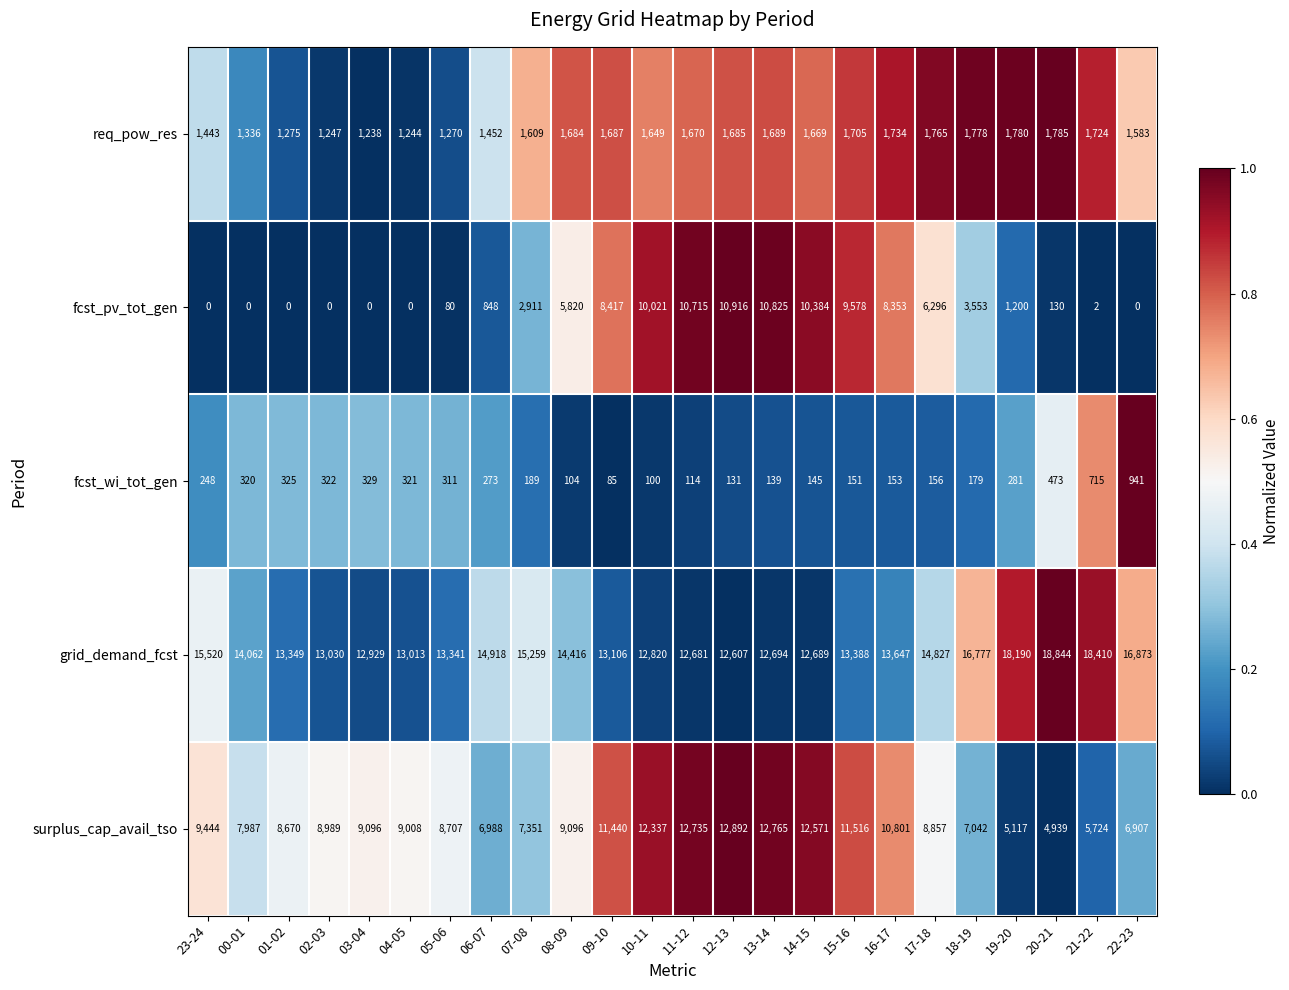

List the series in order of their peak value, highest first.

grid_demand_fcst, surplus_cap_avail_tso, fcst_pv_tot_gen, req_pow_res, fcst_wi_tot_gen